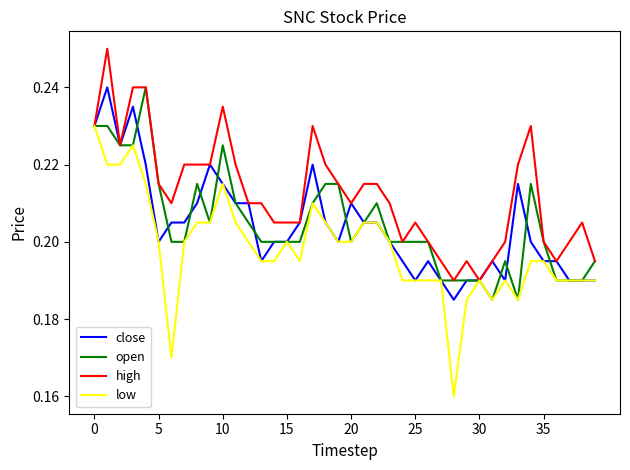

Which series has the largest total across all categories?

high